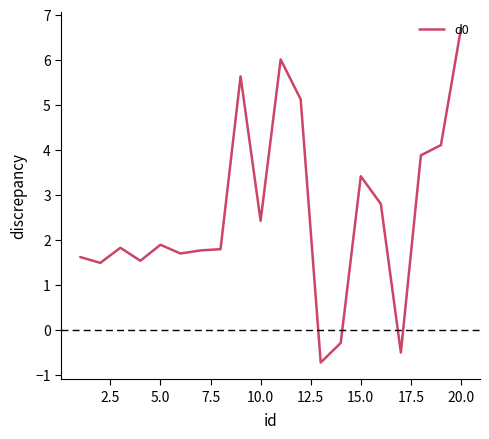

What is the difference between the maximum and minimum values?

7.4